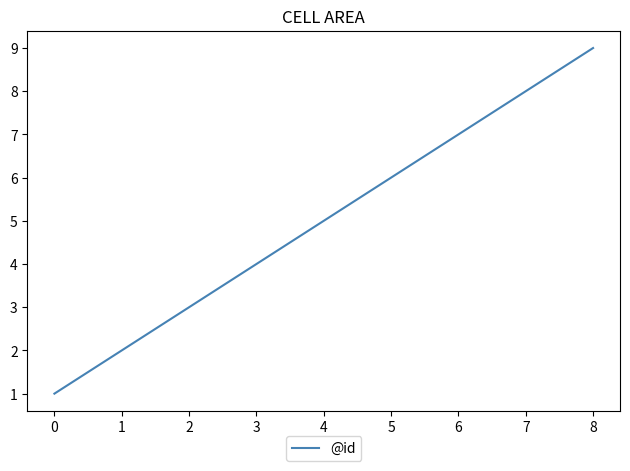

What is the change in value from 0 to 1?

+1